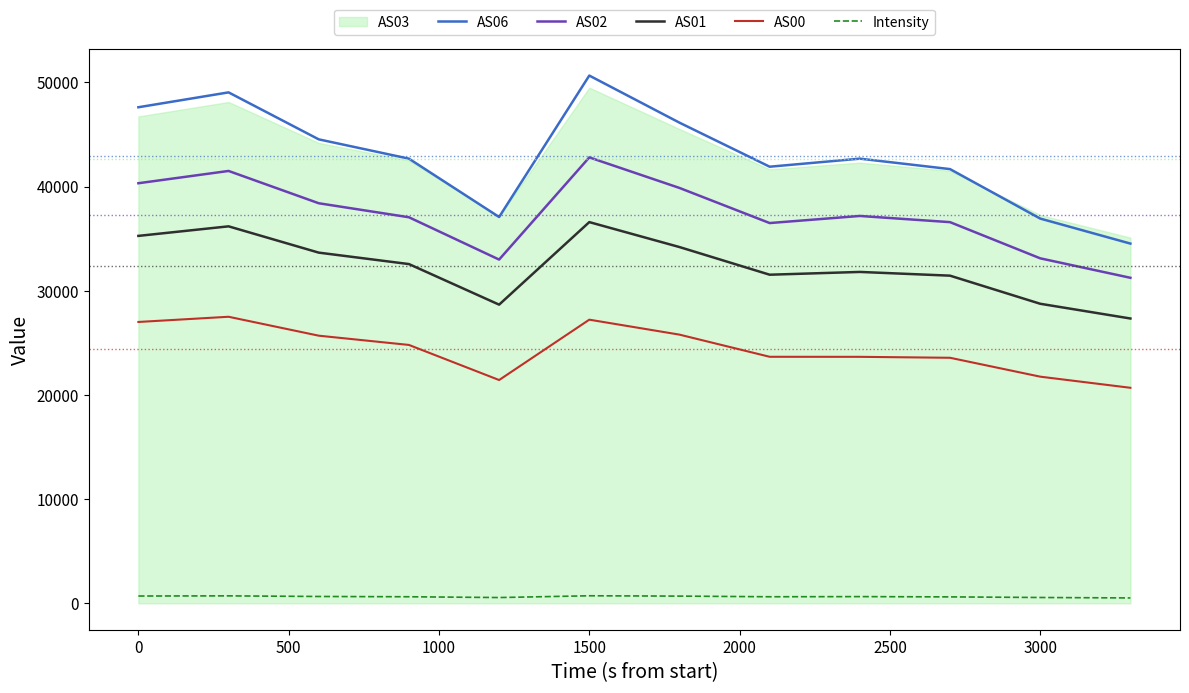

True or false: AS06 and AS01 intersect in this chart.

False